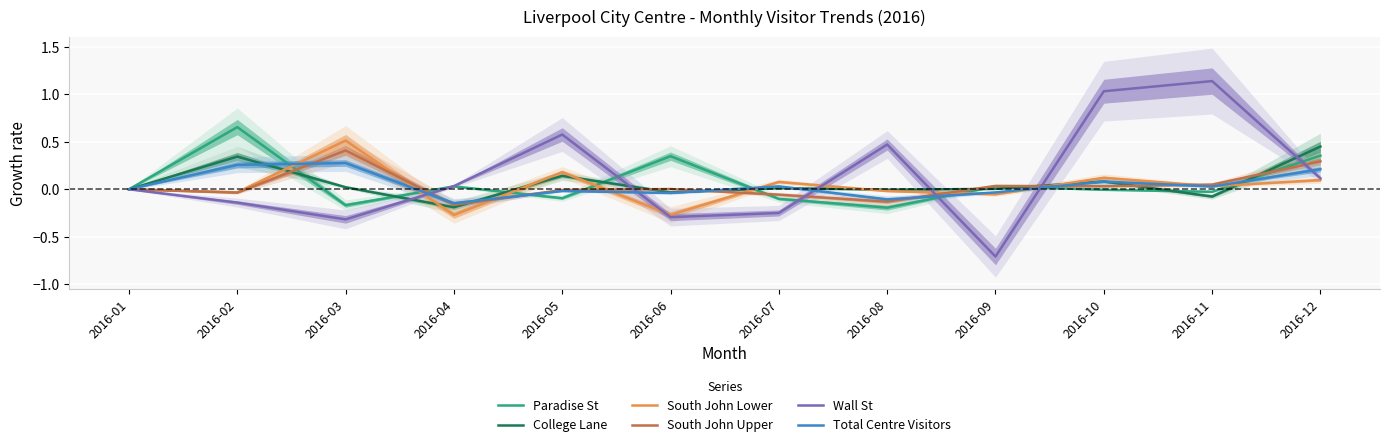

Where do Wall St and Total Centre Visitors first cross each other?

2016-03 and 2016-04